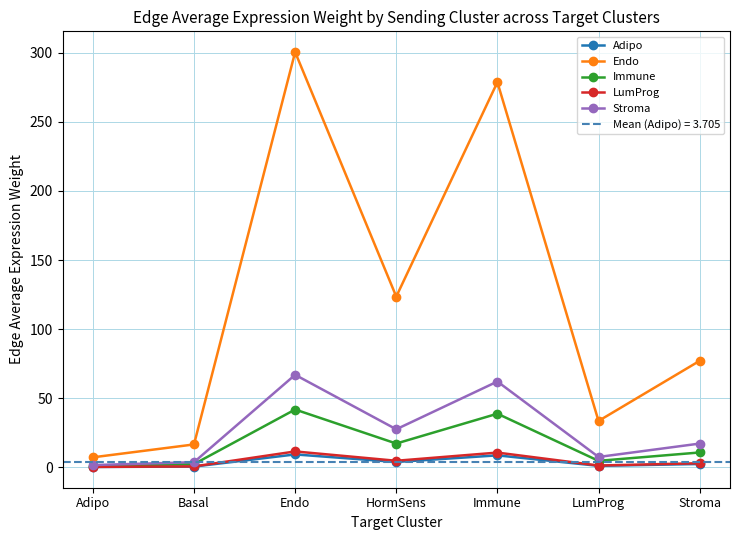

At Immune, list the series in order from largest to smallest.

Endo, Stroma, Immune, LumProg, Adipo